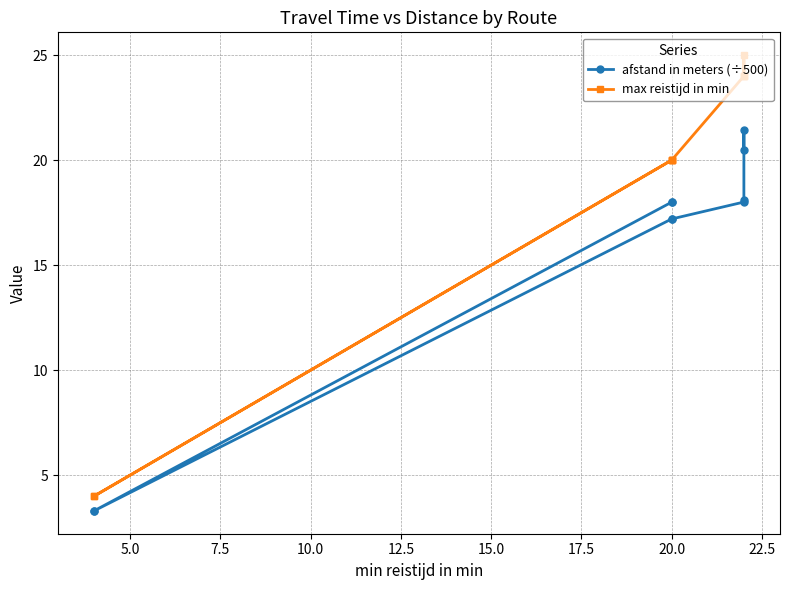

Which series changed the most between 15.0 and 20.0?

max reistijd in min